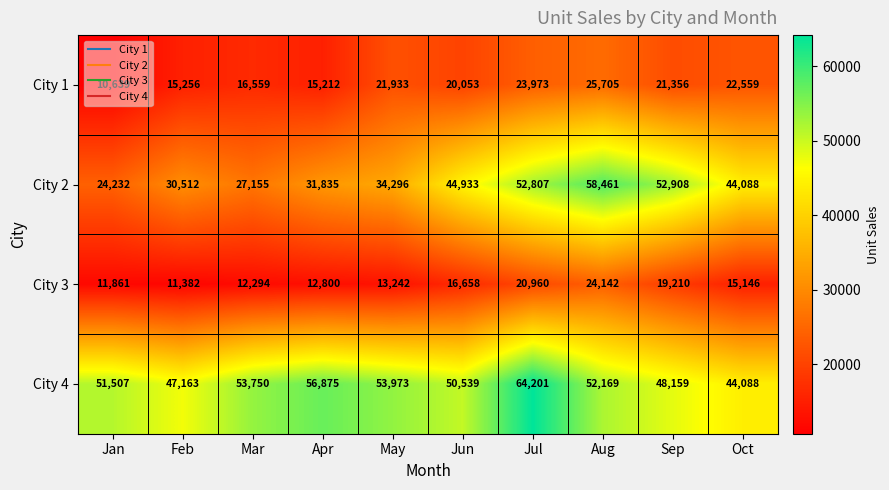

What is the difference between the maximum and minimum values in the City 1 series?

15066